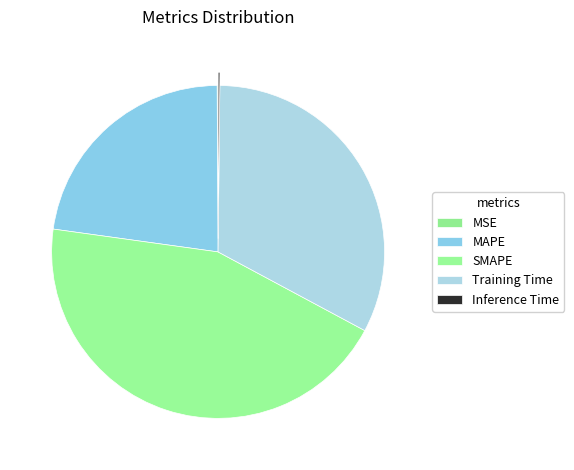

To the nearest percent, what is the average slice percentage?

20%